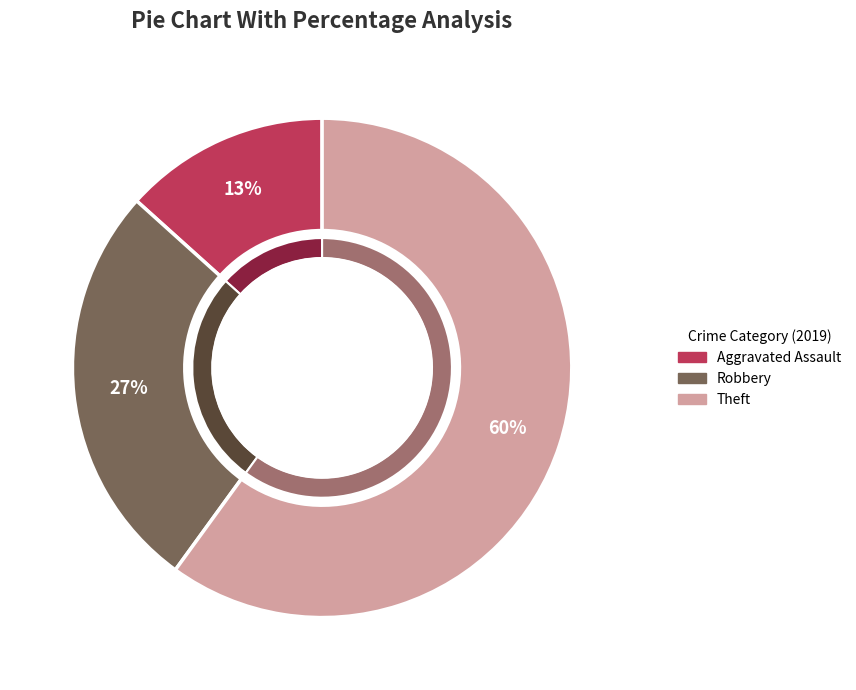

Is there any slice that represents more than half of the pie?

Yes